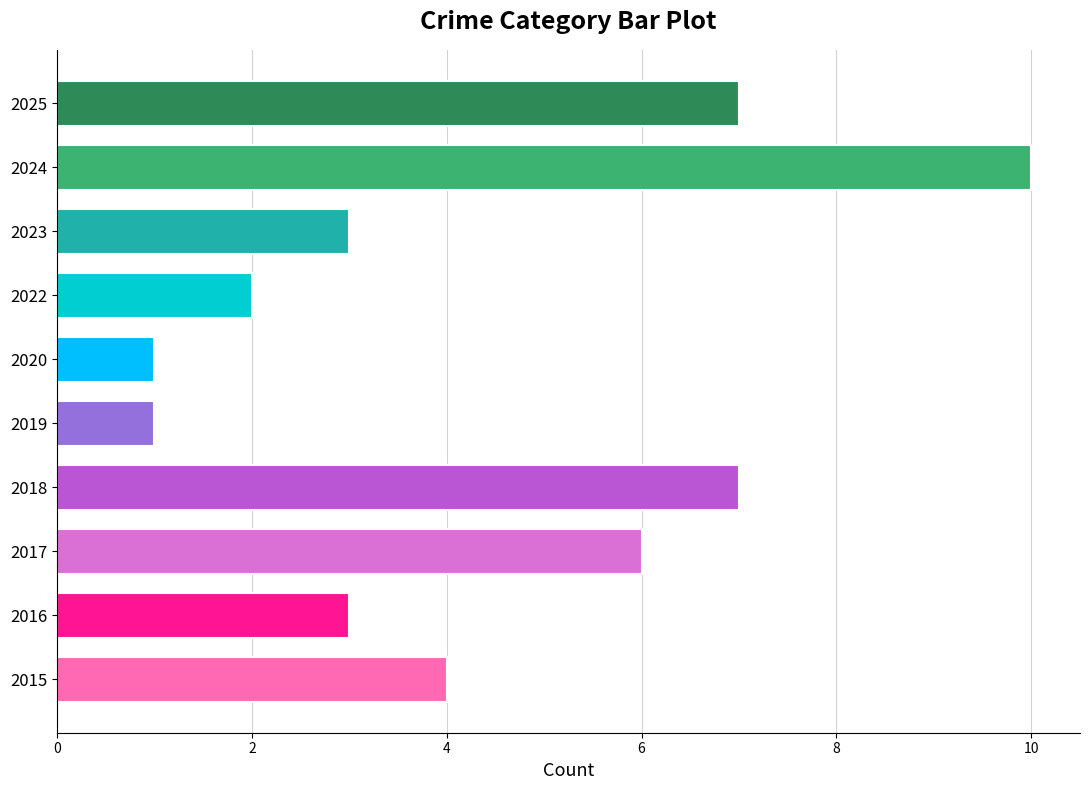

Does the chart contain any negative values?

No